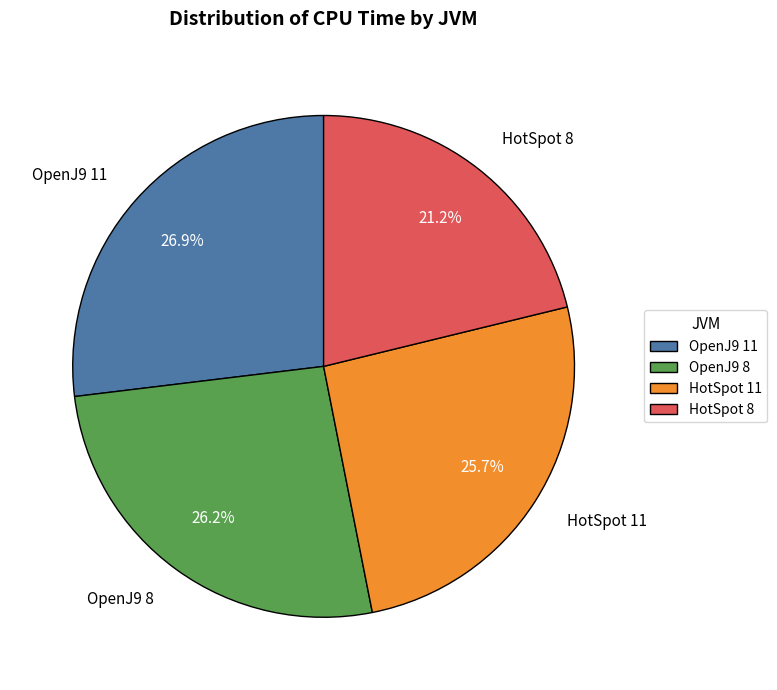

What is the smallest slice in the pie chart?

HotSpot 8